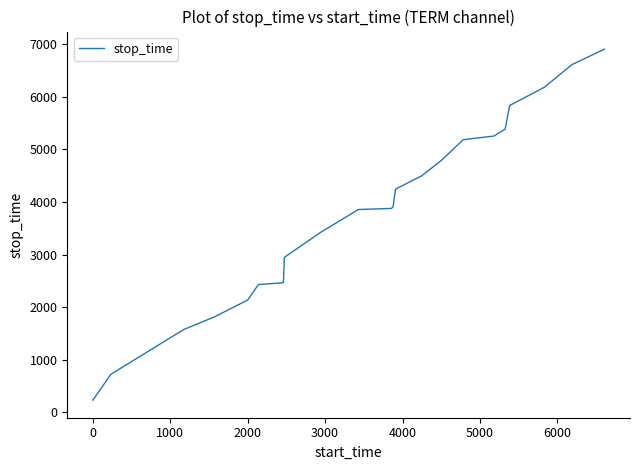

What is the maximum value shown in the chart?

6905